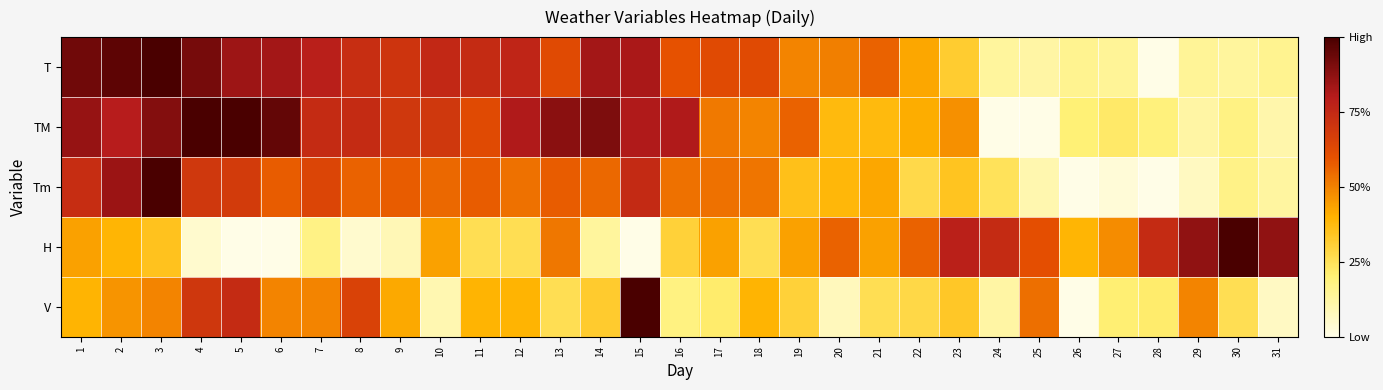

Which label corresponds to the smallest value in the chart?

28